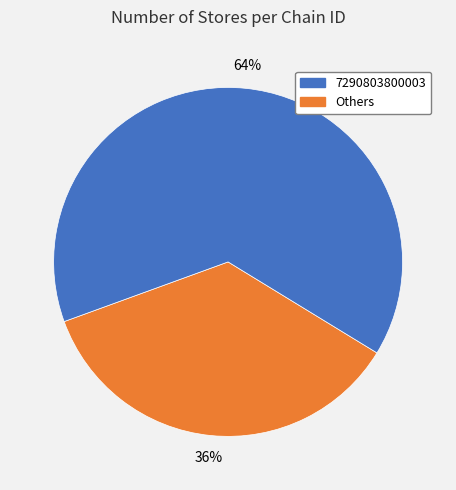

Is there any slice that represents more than half of the pie?

Yes